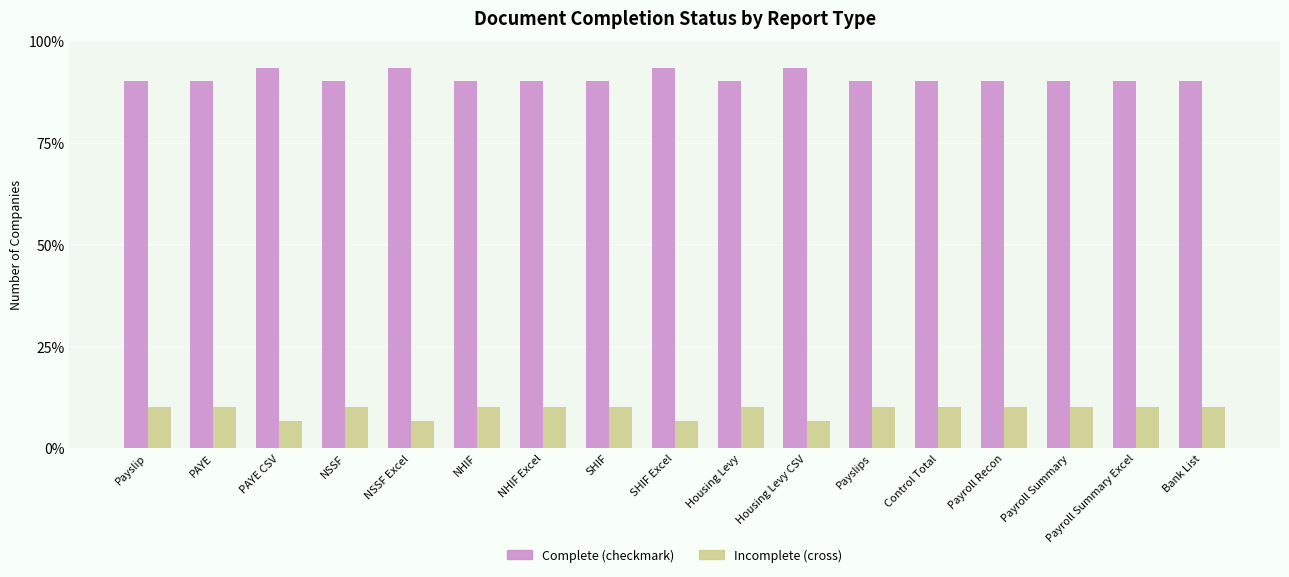

What is the maximum value for Incomplete (cross)?

10.0